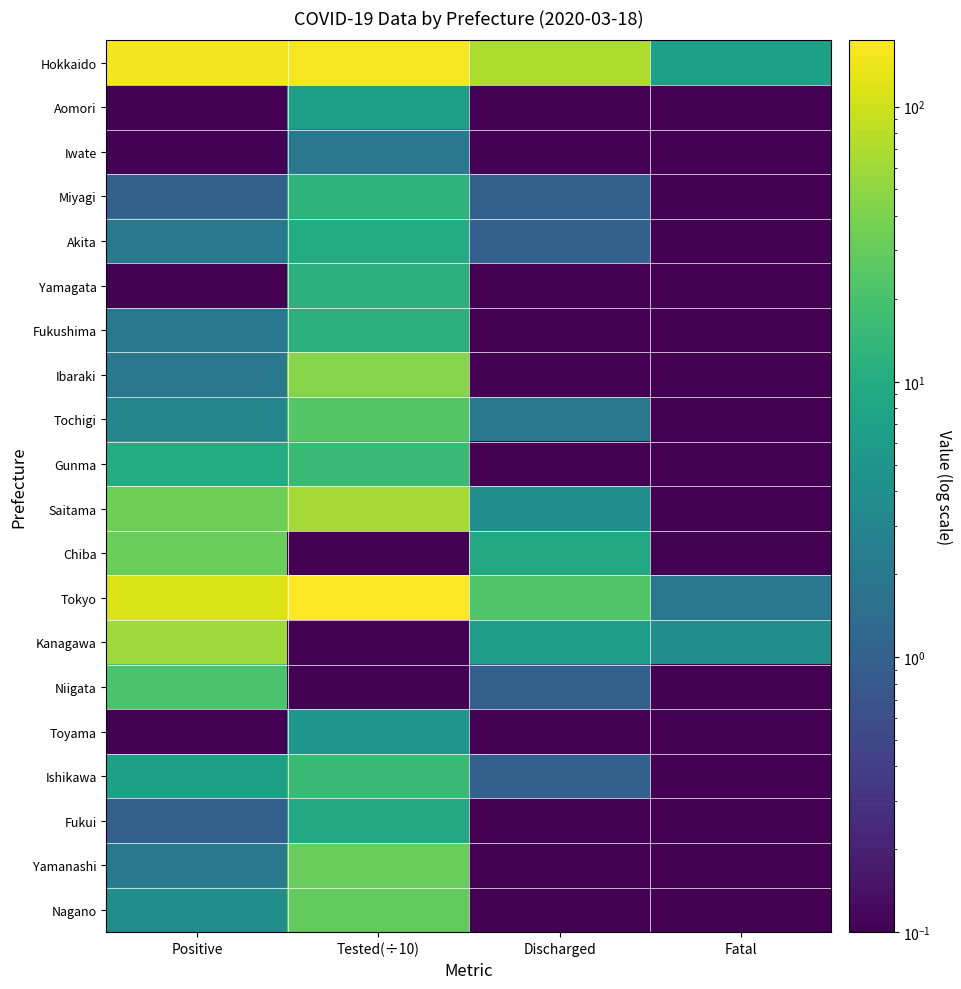

List the series in order of their peak value, lowest first.

Iwate, Toyama, Aomori, Fukui, Akita, Yamagata, Fukushima, Miyagi, Gunma, Ishikawa, Niigata, Tochigi, Nagano, Yamanashi, Chiba, Ibaraki, Kanagawa, Saitama, Hokkaido, Tokyo